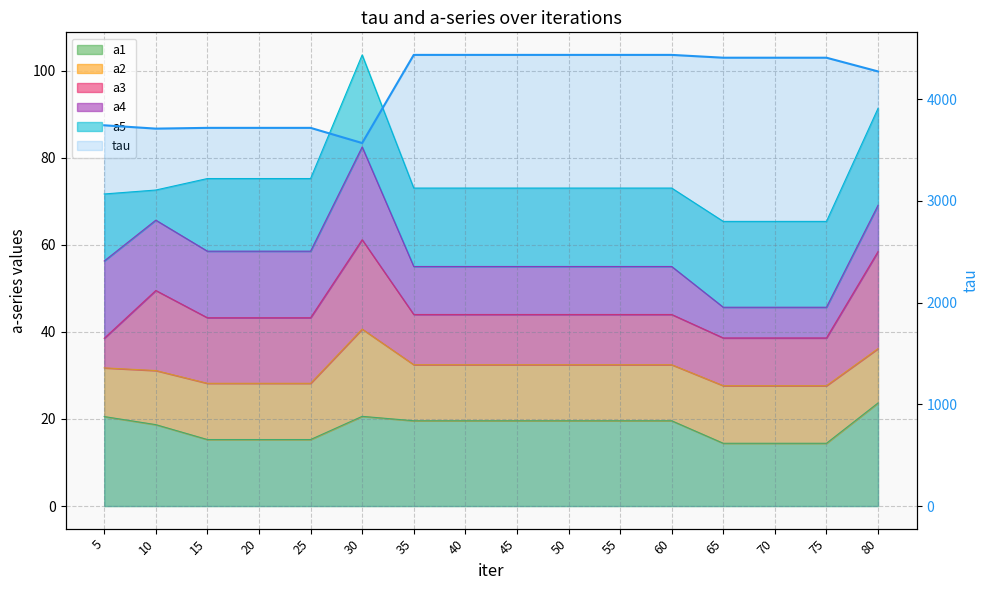

True or false: the data shows 7906.2 at 40.

False